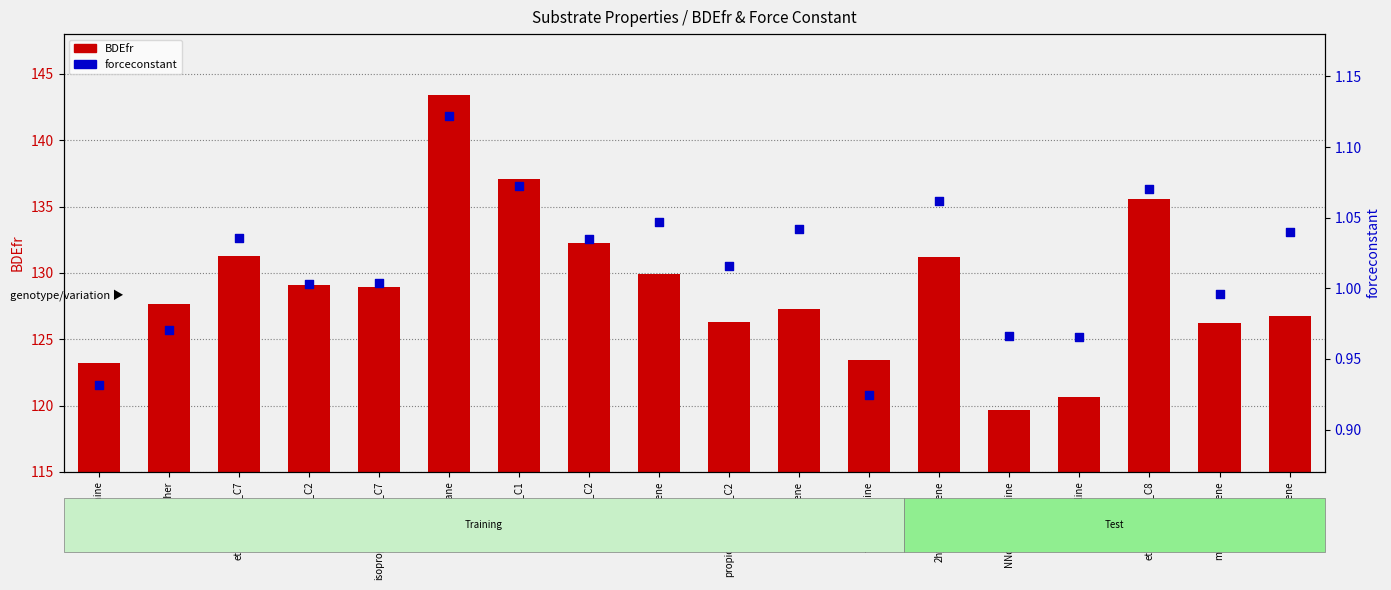

At how many categories does at least one series exceed 61?

18